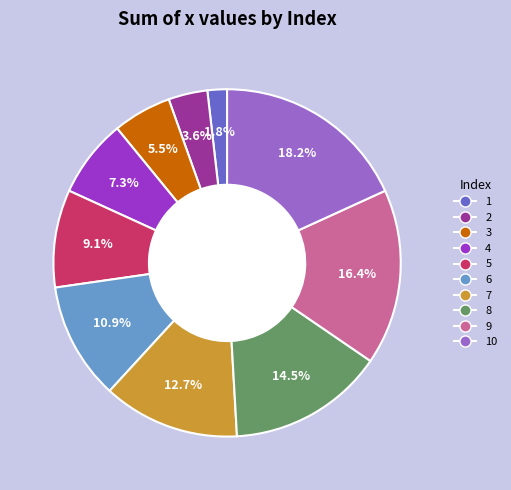

Does any single category account for the majority?

No